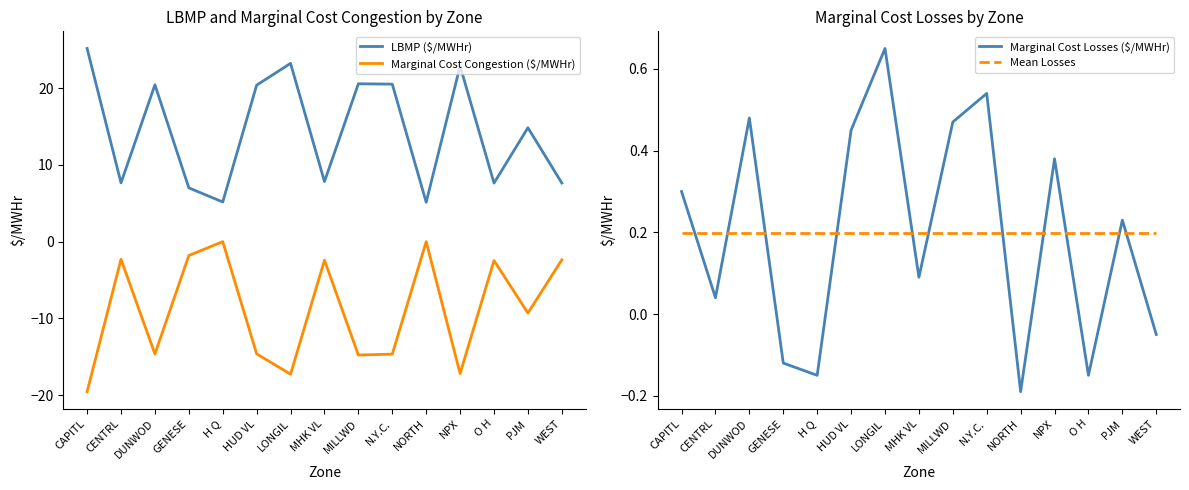

True or false: Mean Losses and Marginal Cost Losses ($/MWHr) intersect in this chart.

True